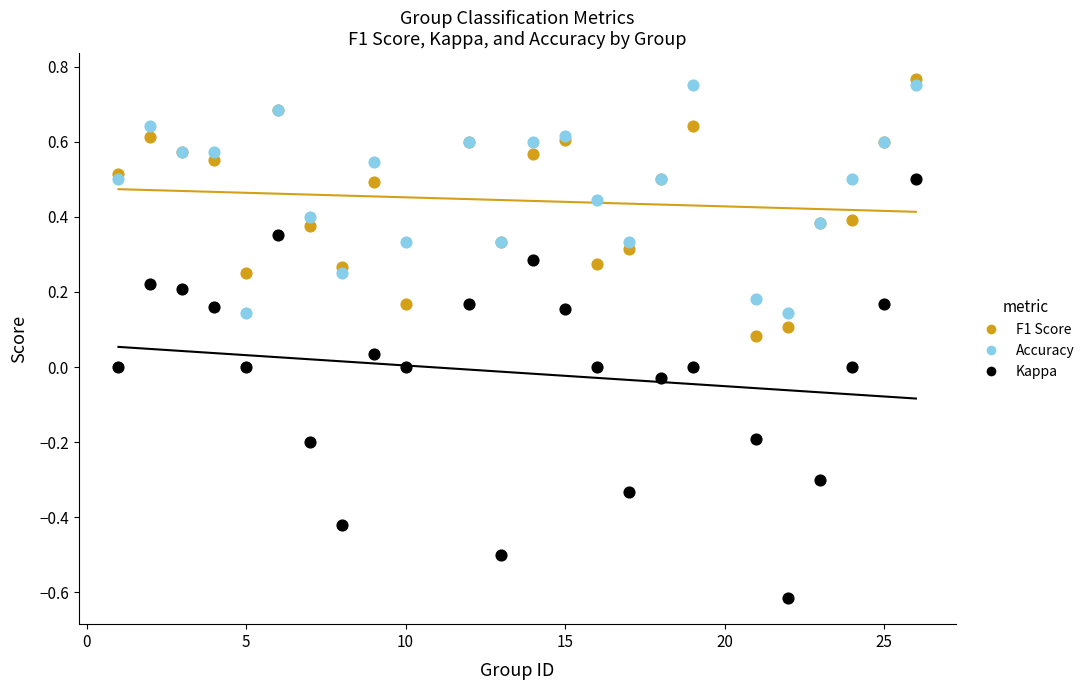

What are all the series names shown in the legend?

F1 Score, Accuracy, Kappa